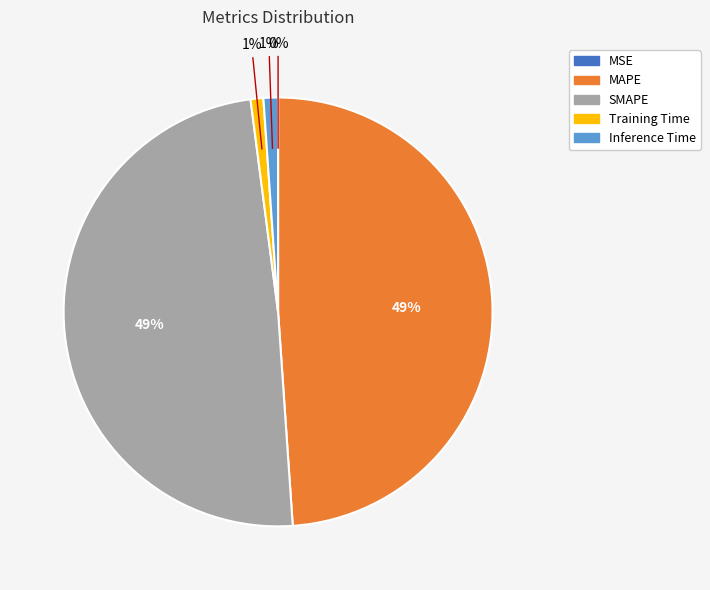

To the nearest percent, what is the combined percentage of Training Time and SMAPE?

50%